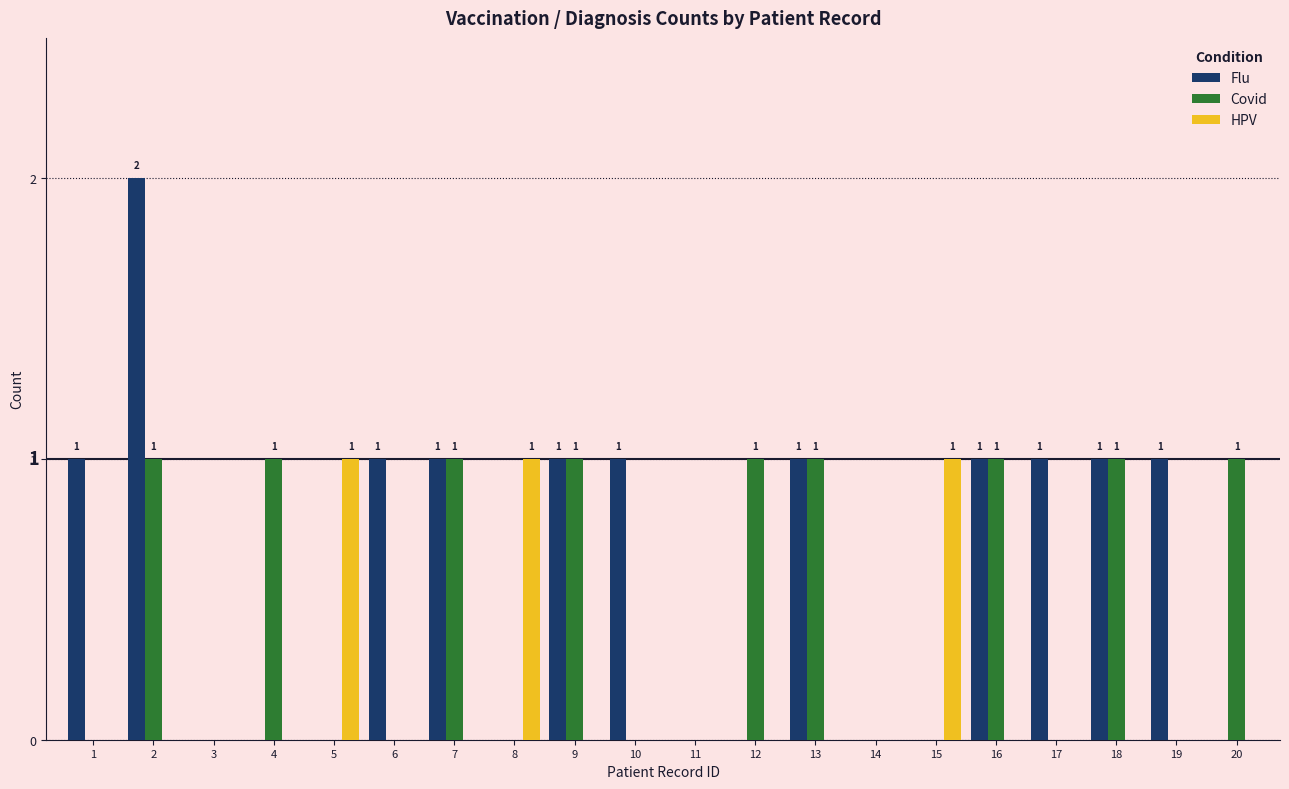

Which series has the largest total across all categories?

Flu